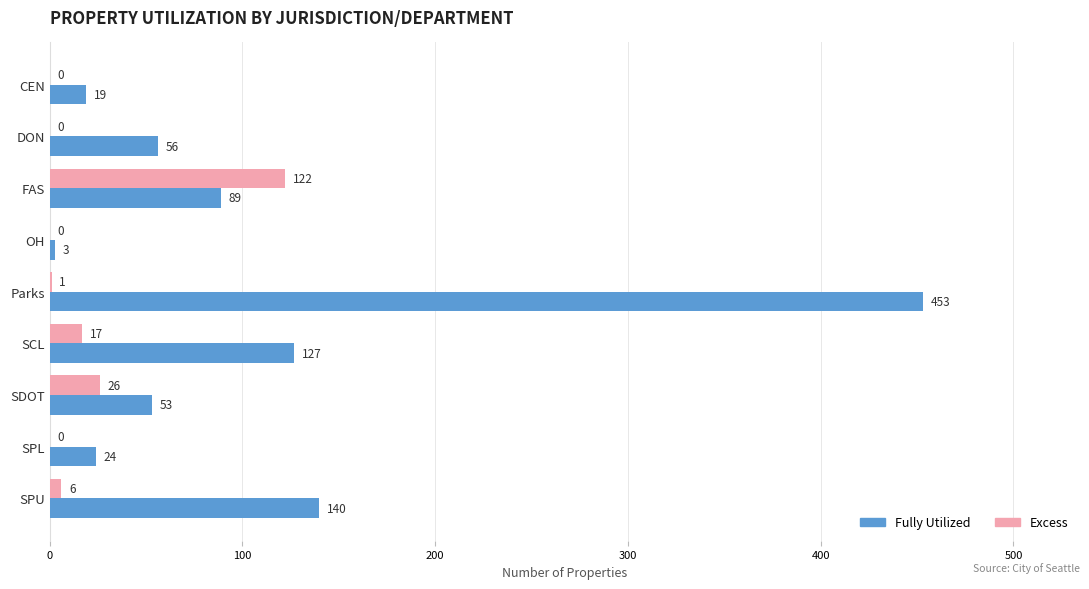

Count the number of categories in the chart.

9